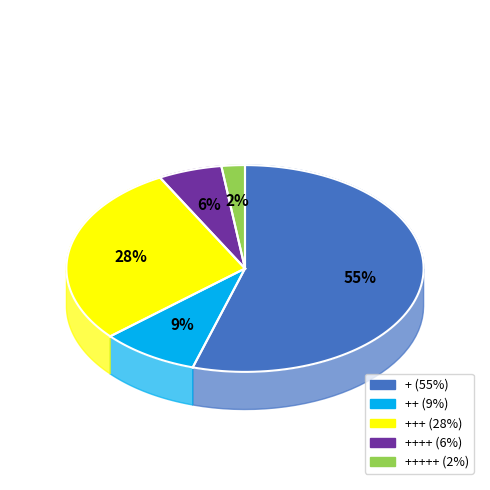

Count the number of slices in the pie.

5